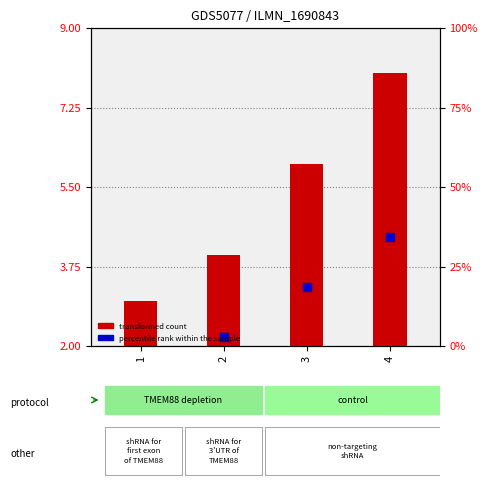

What is the approximate value at 4?

8